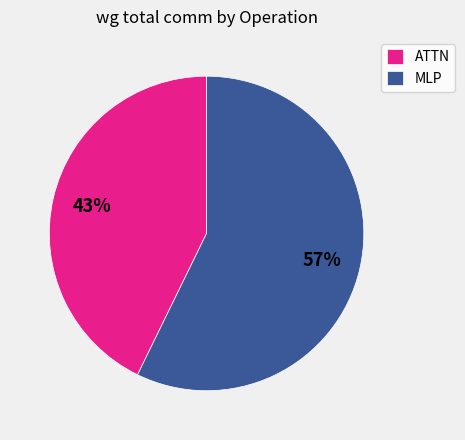

Is there any slice that represents more than half of the pie?

Yes